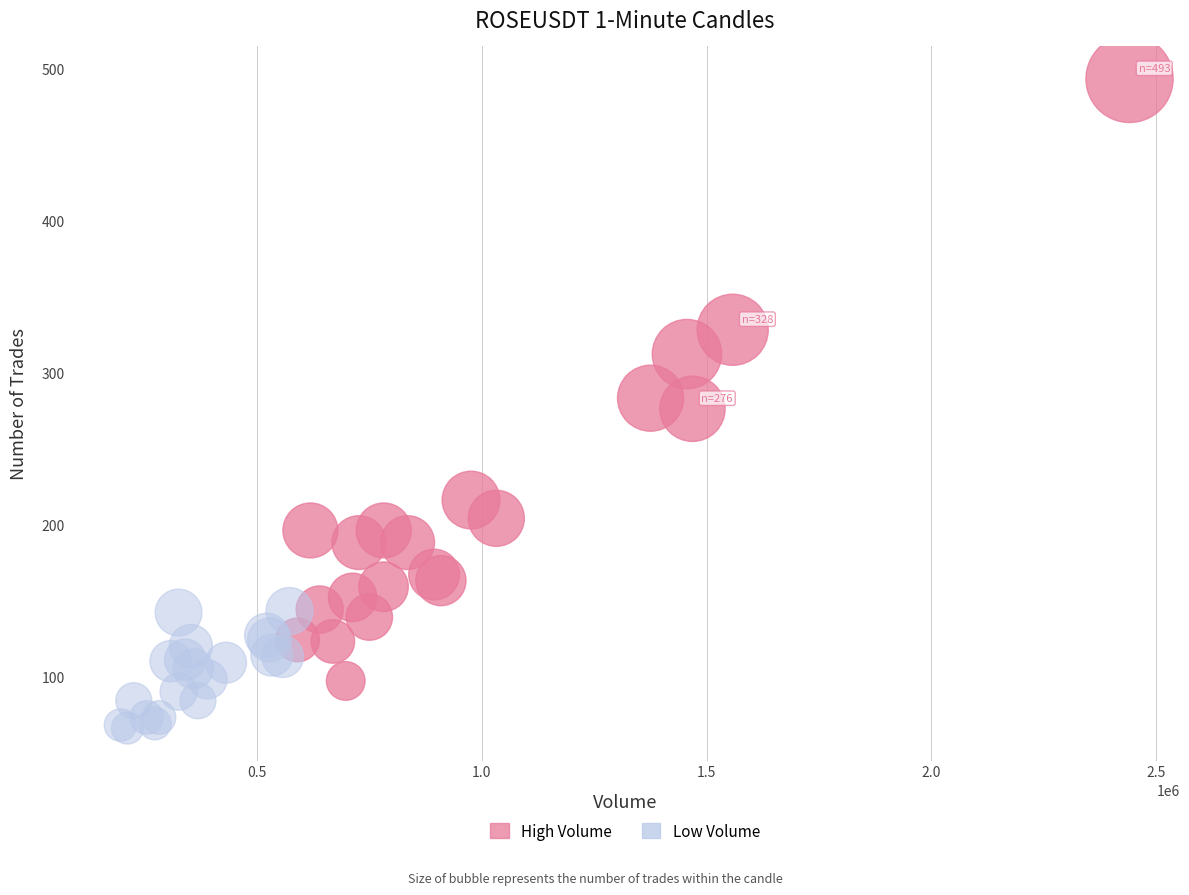

What are all the series names shown in the legend?

High Volume, Low Volume